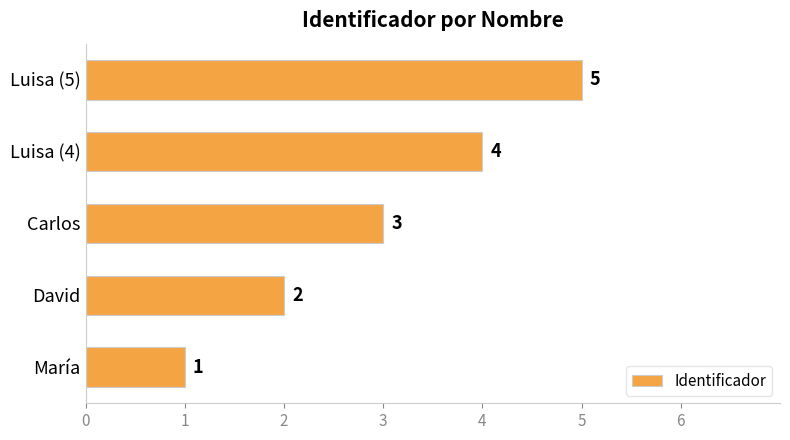

Which has a higher value, María or Carlos?

Carlos